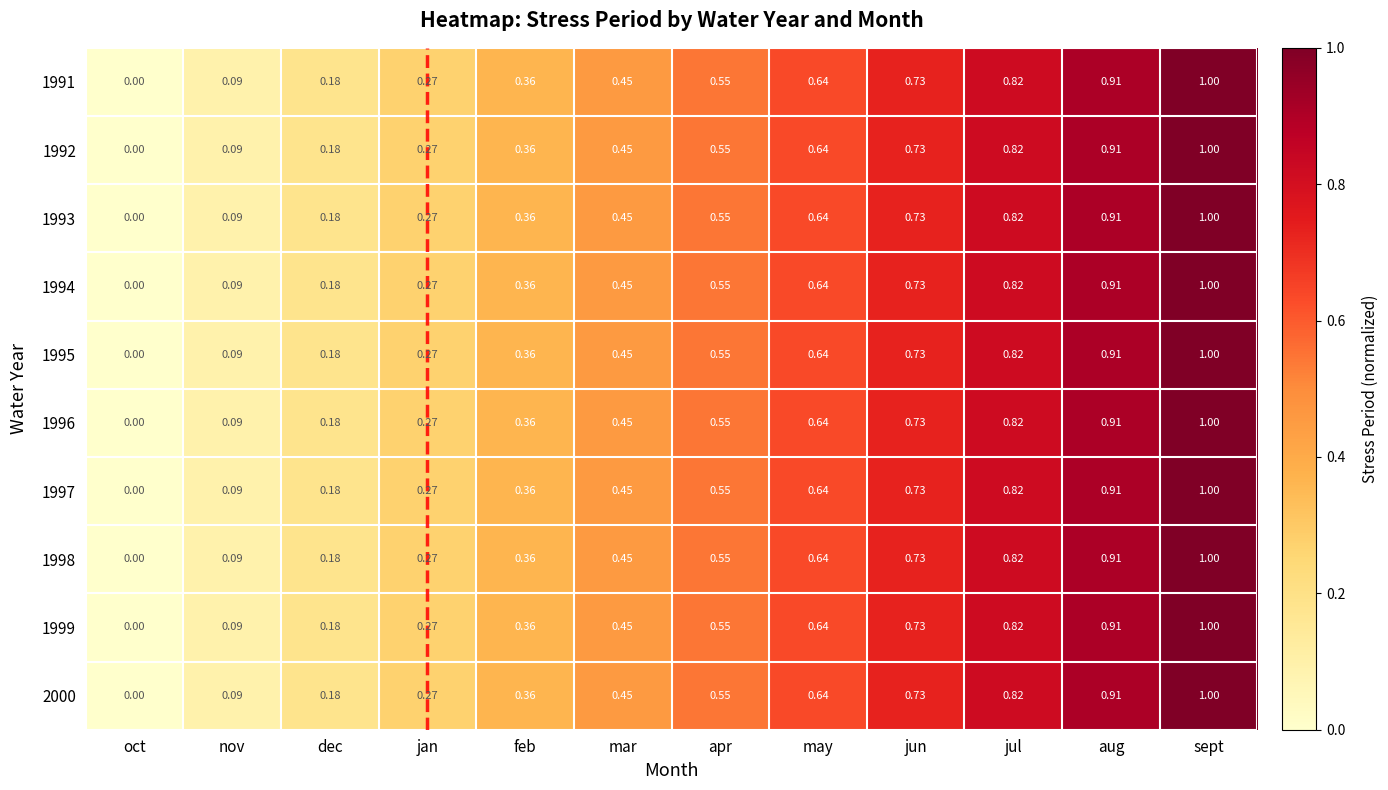

At which category is the sum across all series the highest?

sept